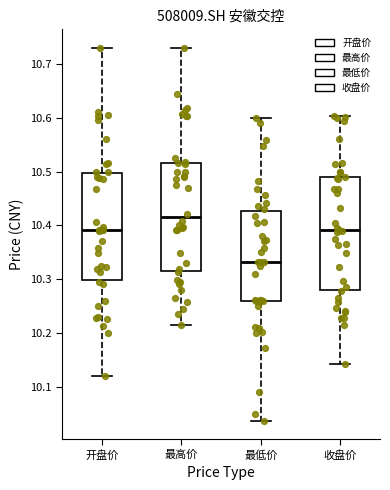

Which box's median line is the lowest?

最低价